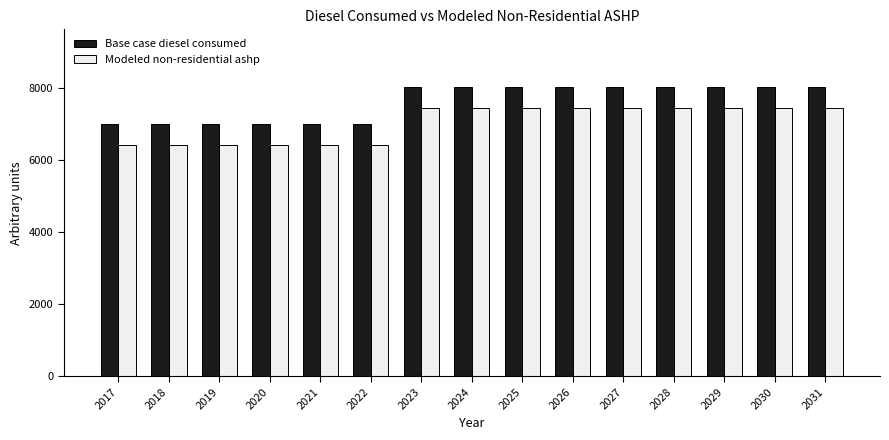

Does the chart contain stacked bars?

No